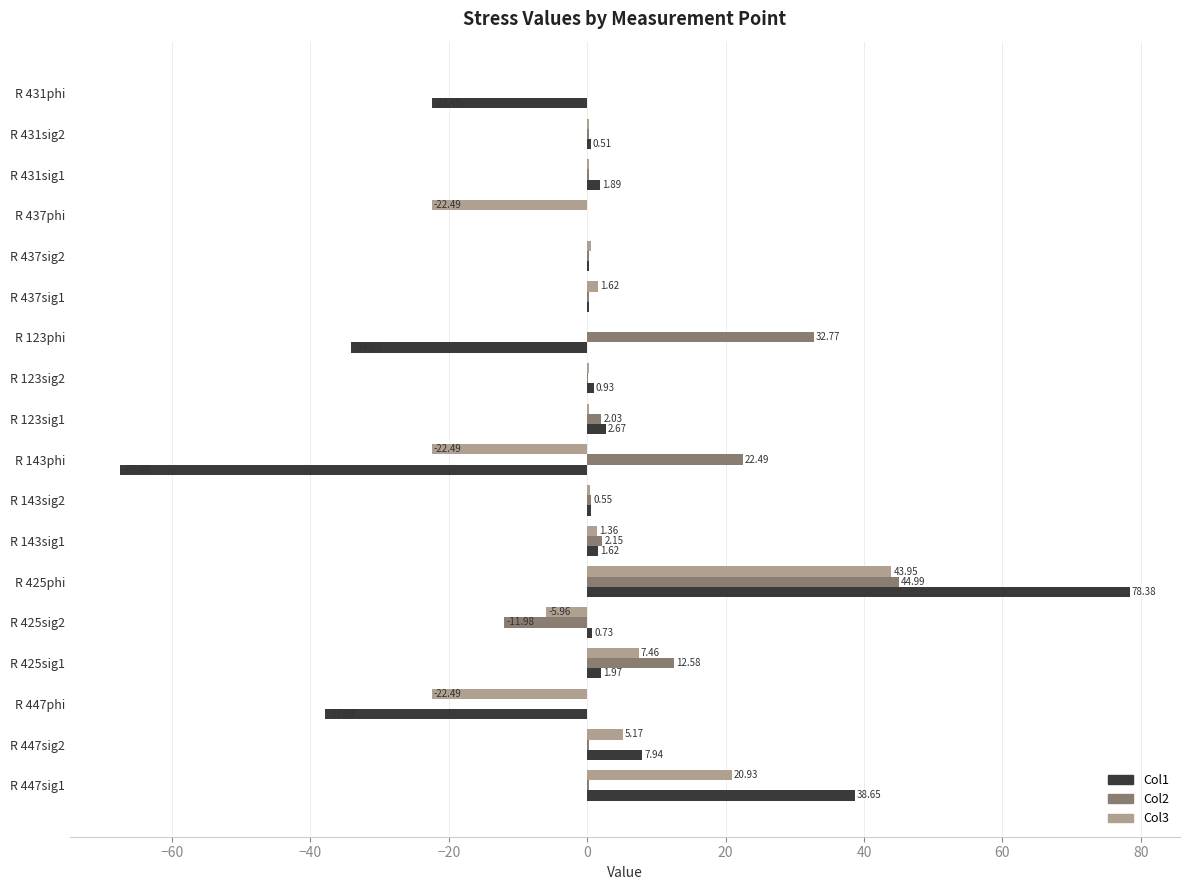

What is the sum of the Col1 values at R 431sig1 and R 437sig2?

2.2